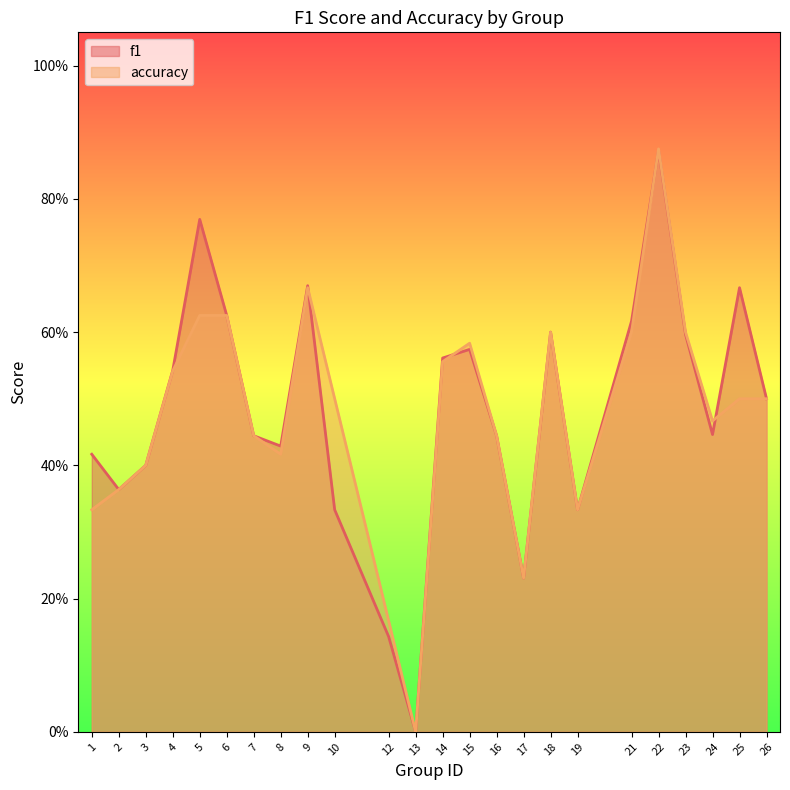

After their last crossing, which series has the higher values: f1 or accuracy?

f1